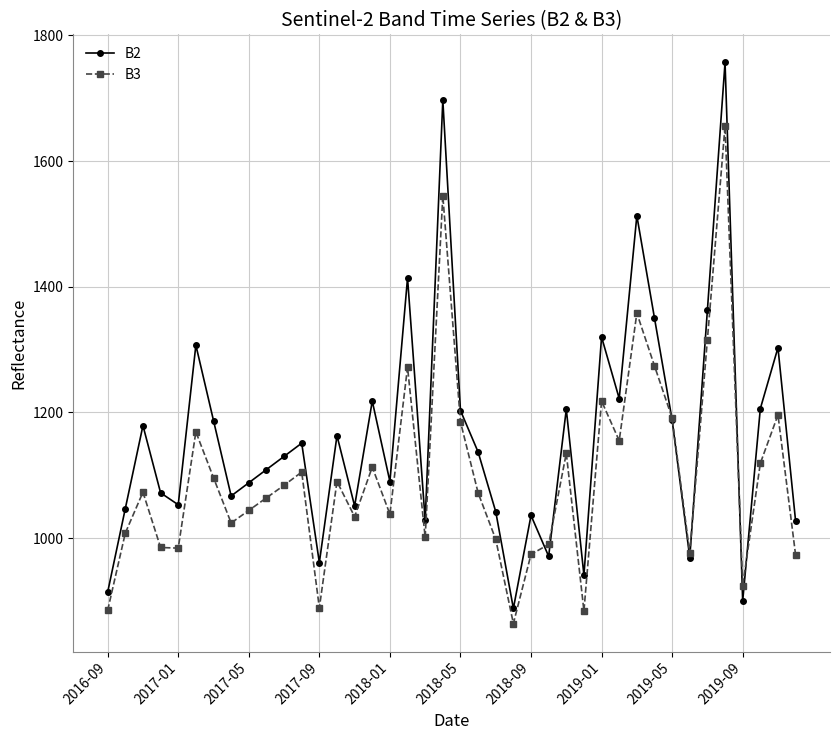

What is the minimum value for B2?

888